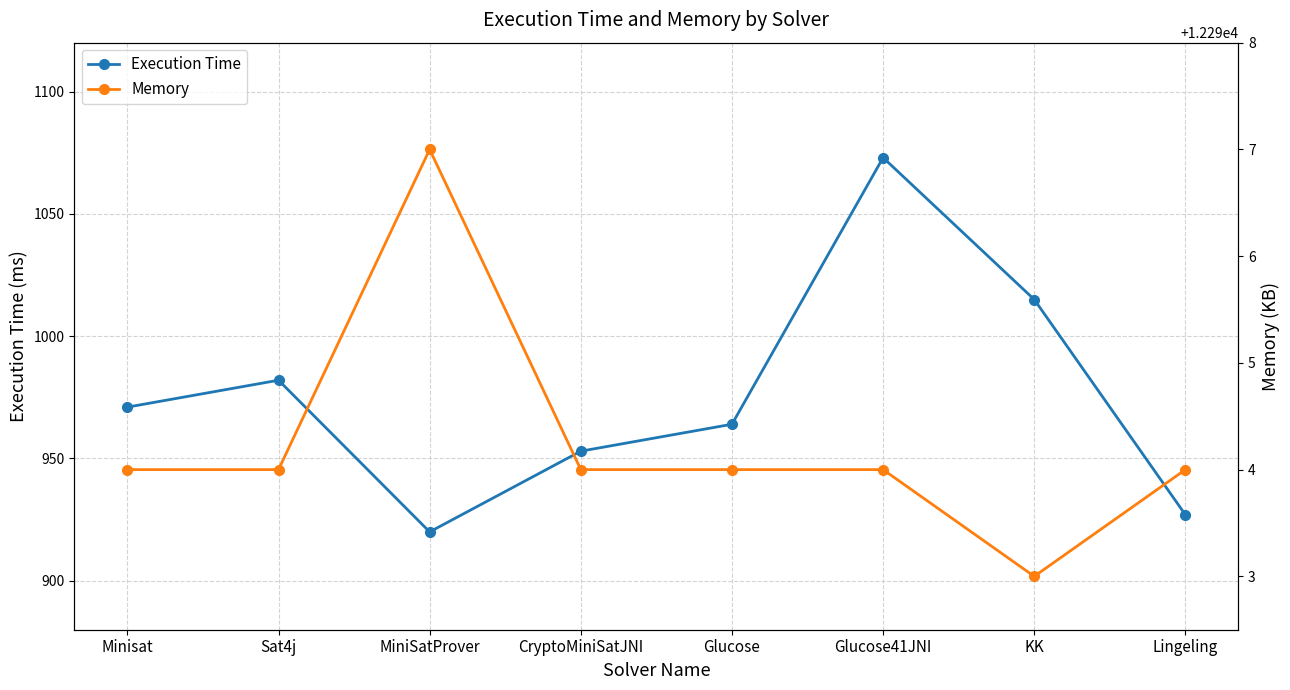

Is the value of Execution Time at Minisat greater than the value of Memory at Lingeling?

No